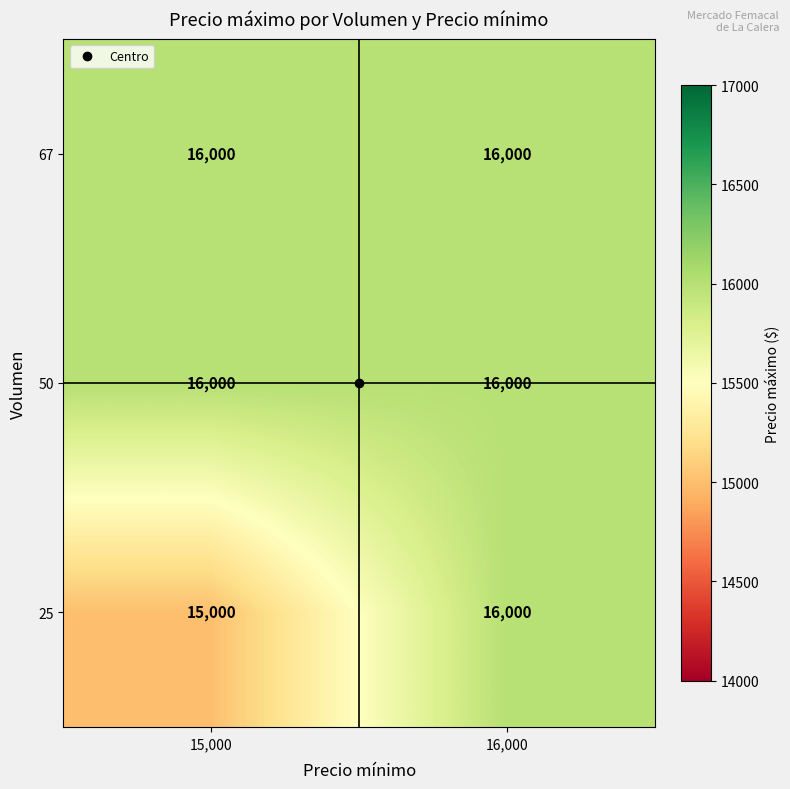

Read the 67 value at 15,000.

16000